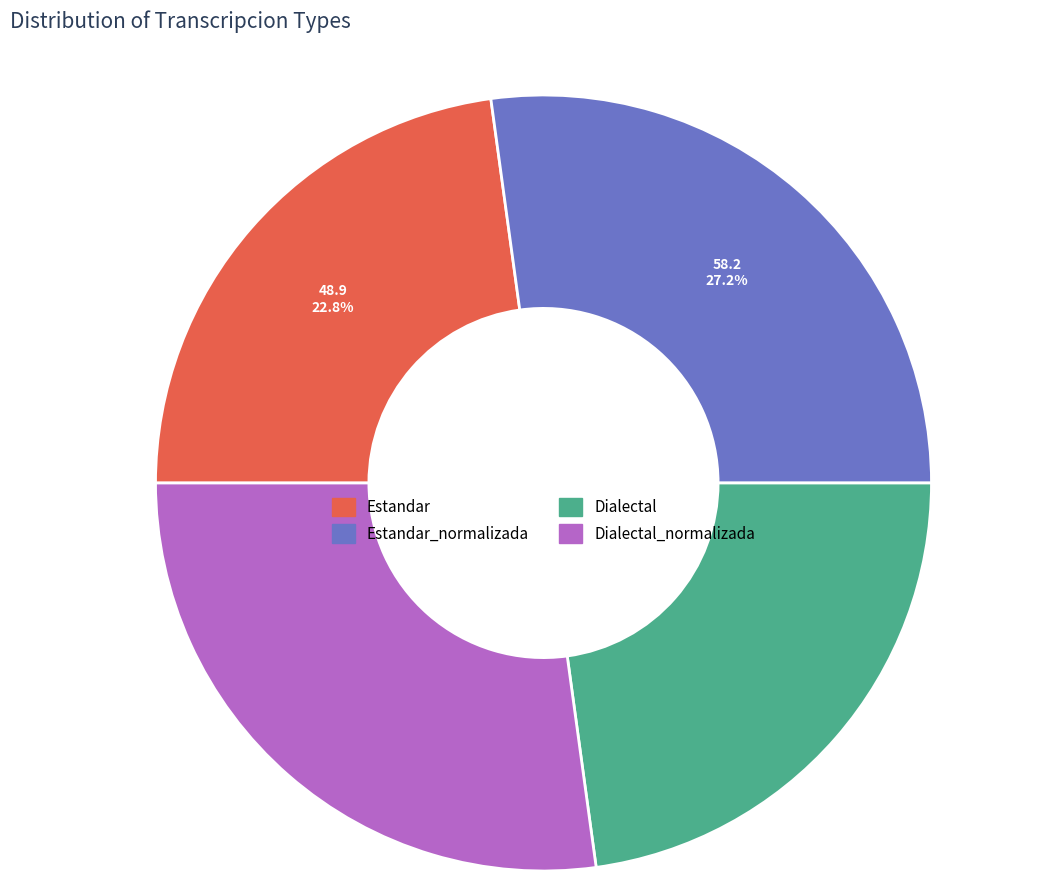

Is there a majority slice in this chart?

No